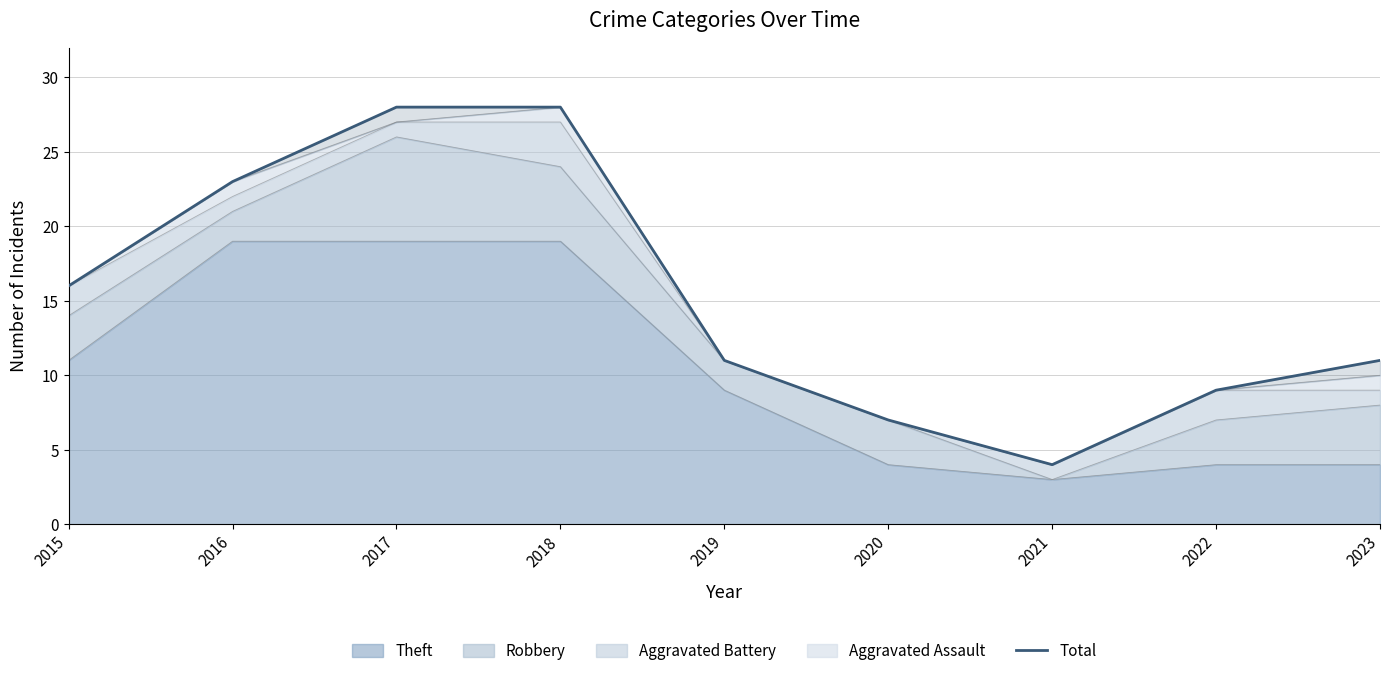

Does the chart have visible grid lines?

Yes